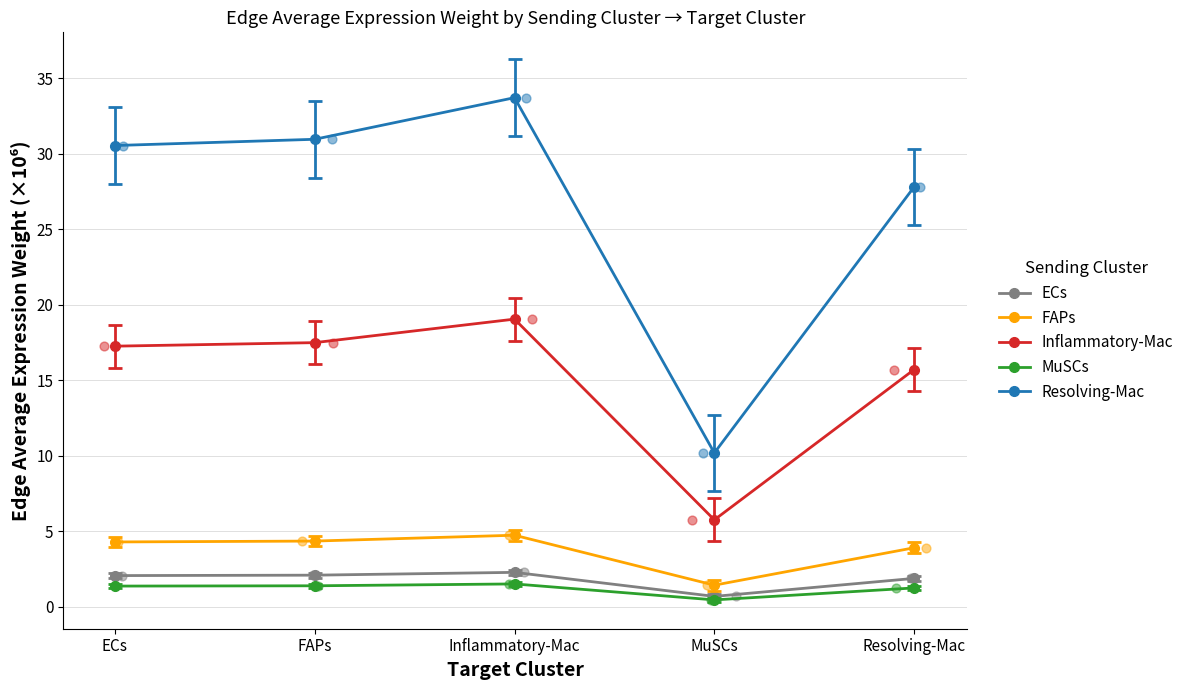

Which series contains the highest Y value?

Resolving-Mac